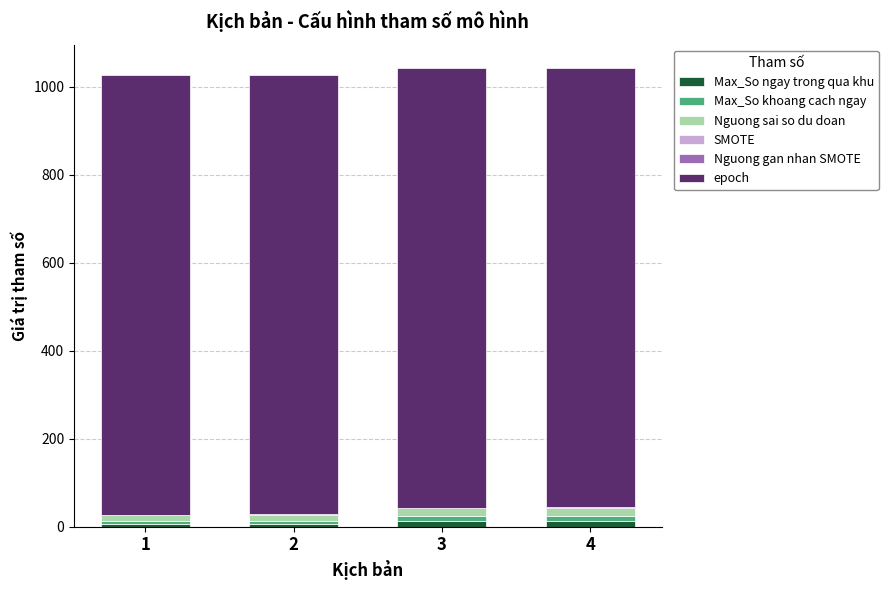

Are the bars horizontal?

No